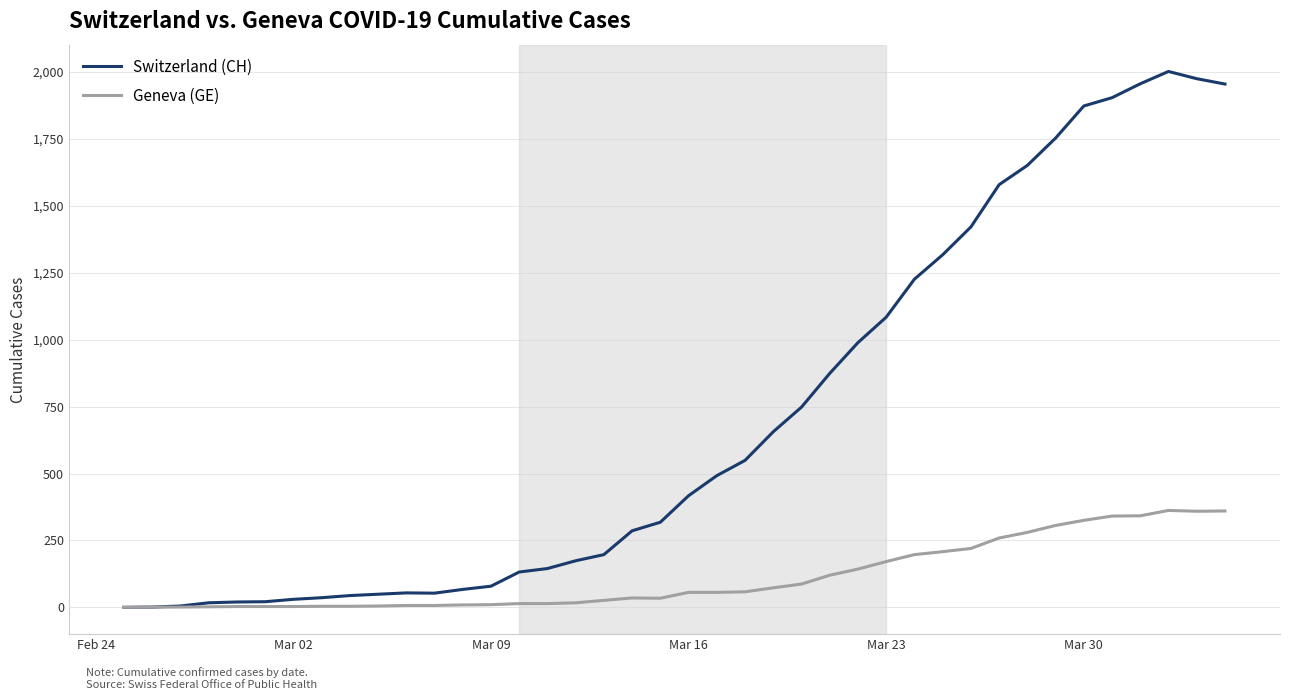

Which series has the largest total across all categories?

Switzerland (CH)